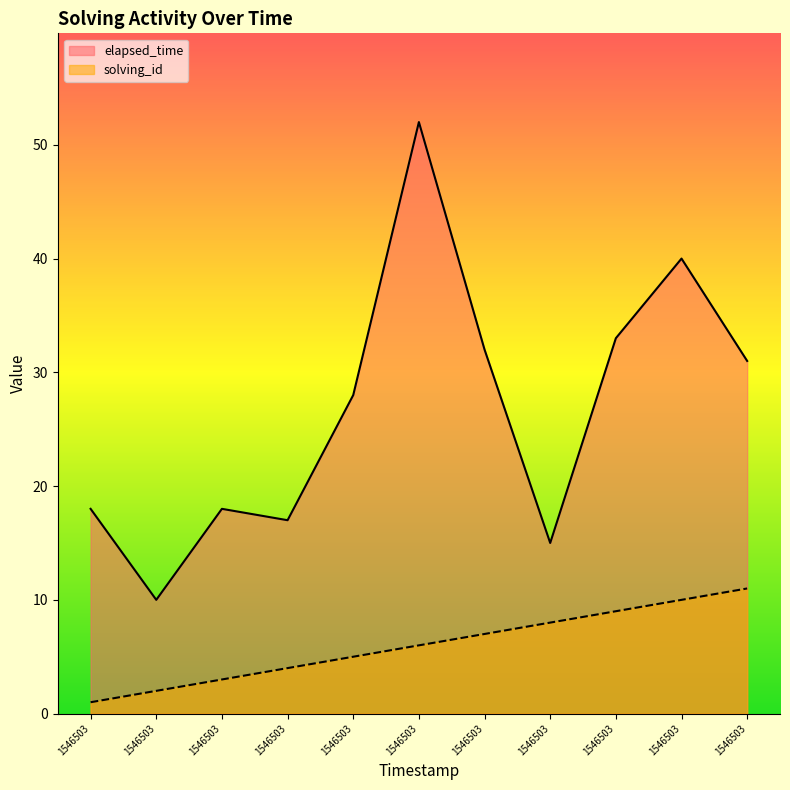

Does the chart have visible grid lines?

No